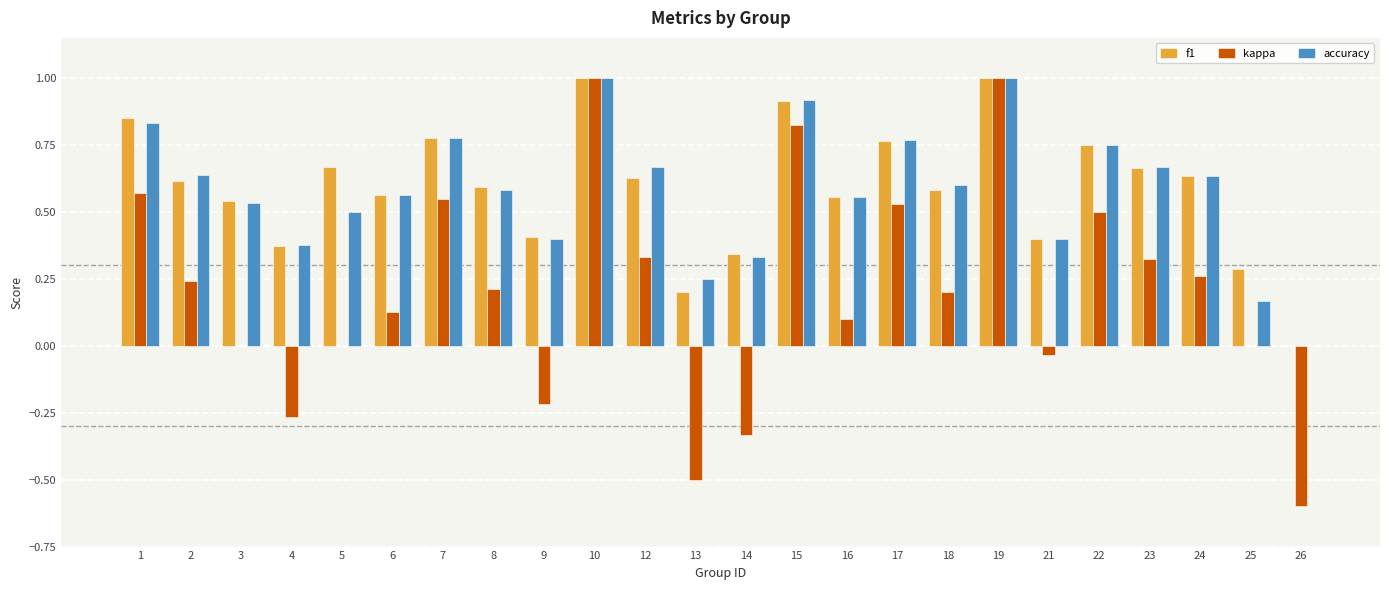

What is the maximum value for accuracy?

1.0